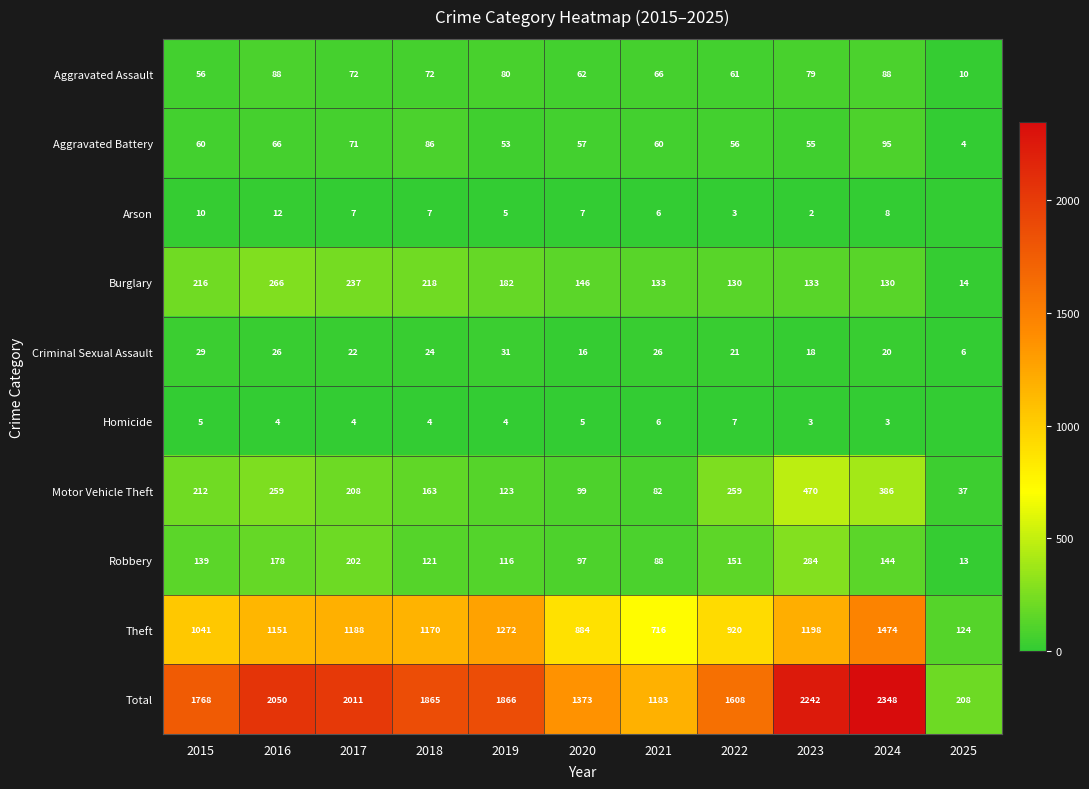

What is the approximate value of Theft at 2017, to the nearest 10?

1190